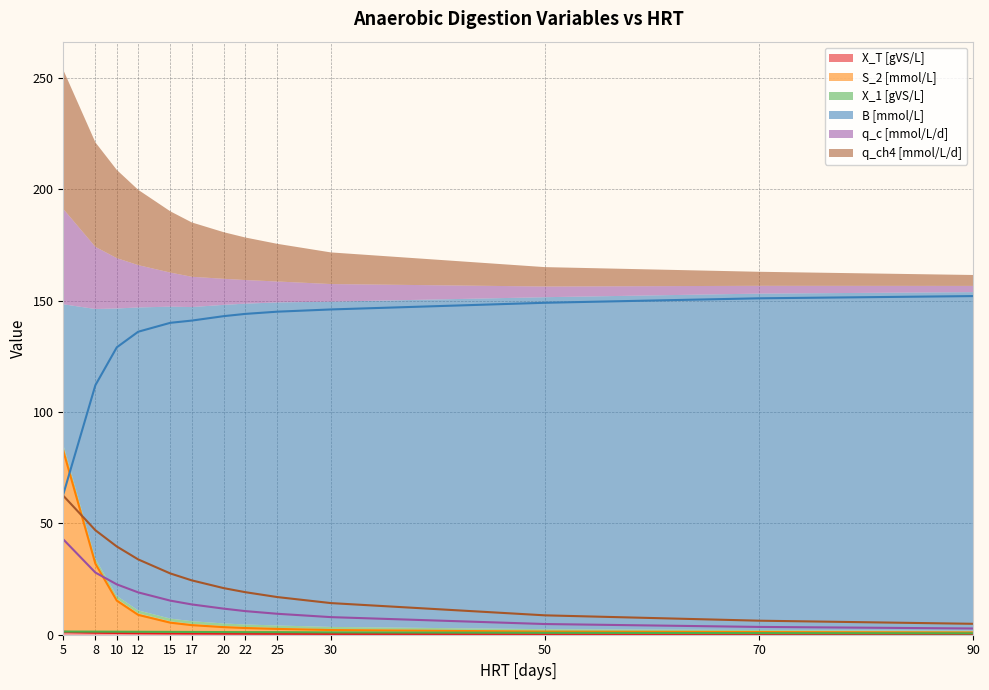

At 10, list the series in order from smallest to largest.

X_T [gVS/L], X_1 [gVS/L], S_2 [mmol/L], q_c [mmol/L/d], q_ch4 [mmol/L/d], B [mmol/L]